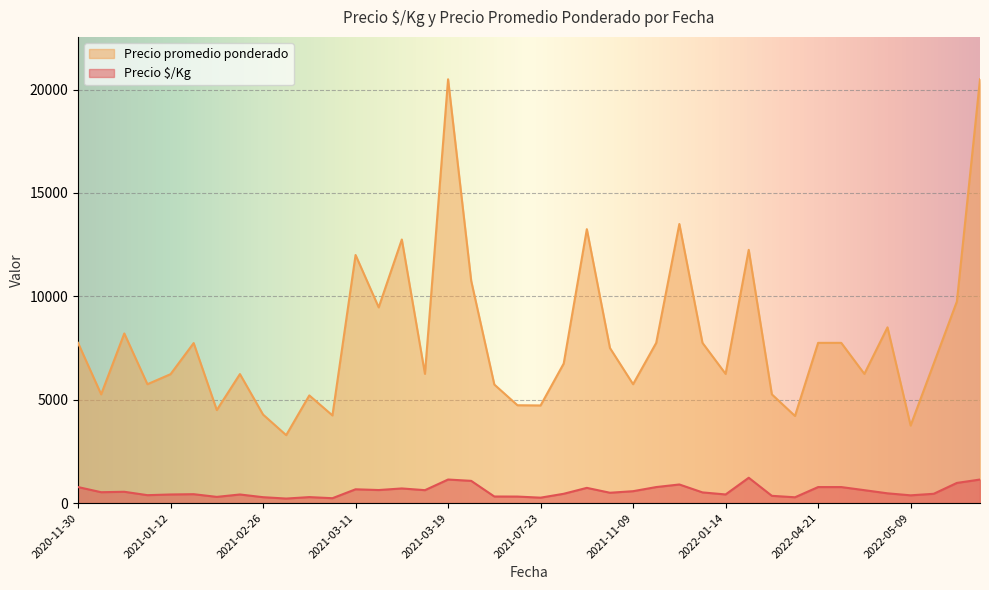

At which category is the sum across all series the highest?

2021-03-19